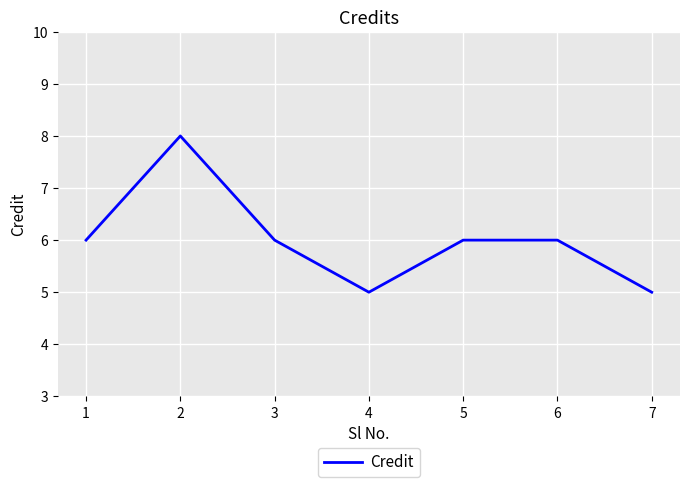

What is the change in value from 2 to 3?

-2